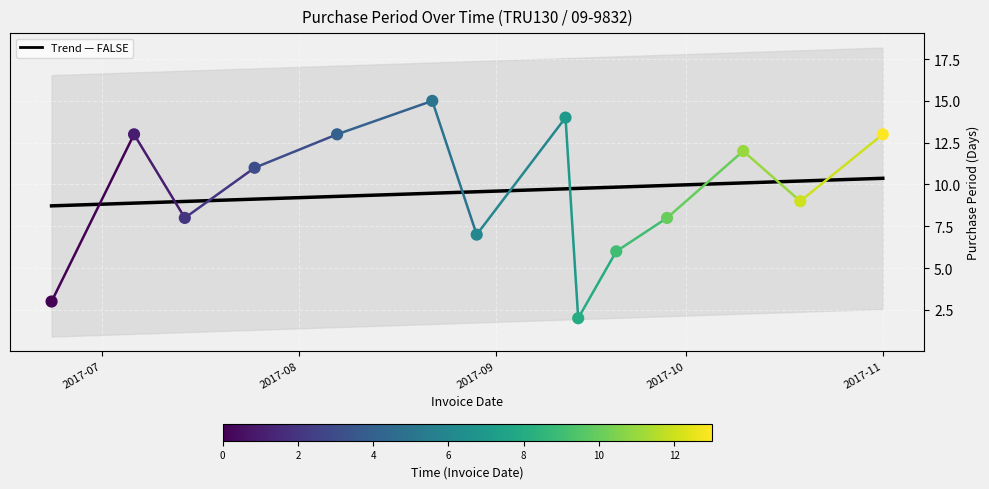

Which series has the largest Y range (max minus min)?

PurchasePeriod